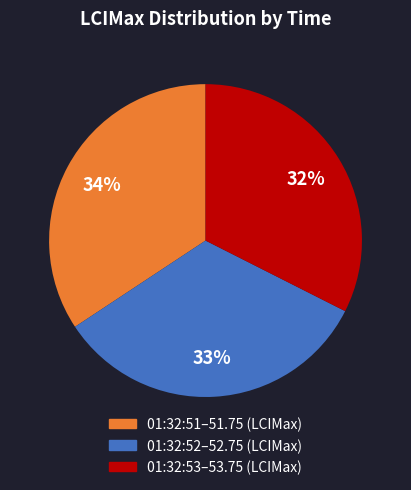

To the nearest percent, what is the difference between the largest and smallest slice percentages?

2%